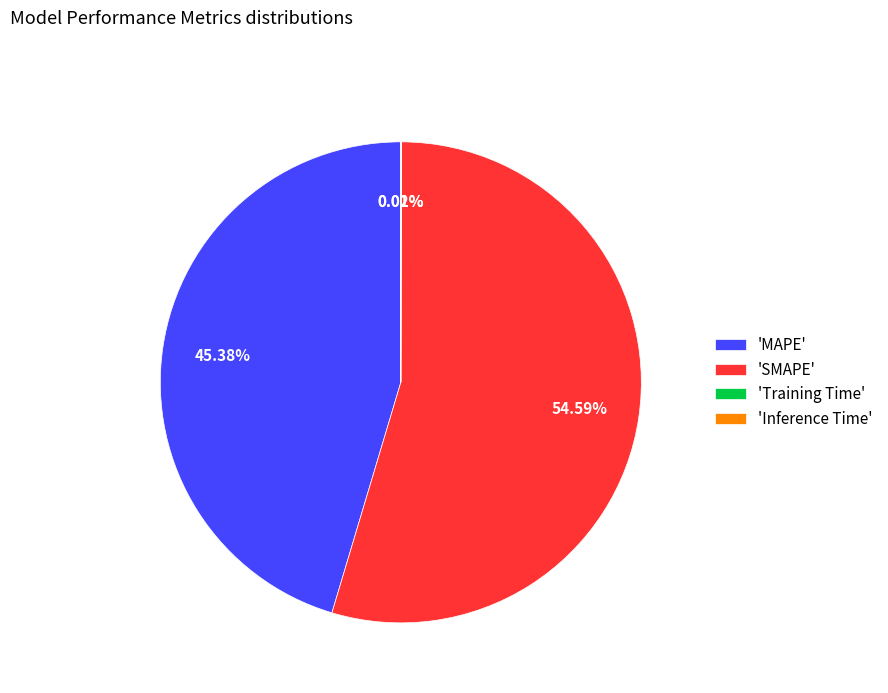

Does any single category account for the majority?

Yes